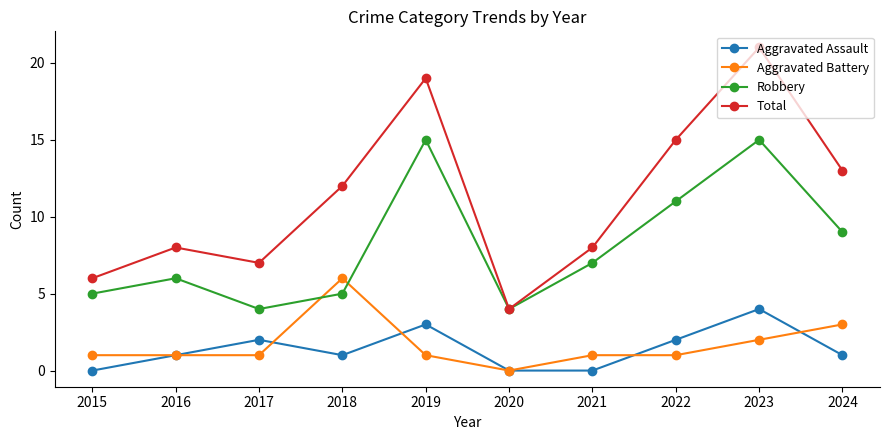

At which category does Aggravated Assault reach its first local peak?

2017